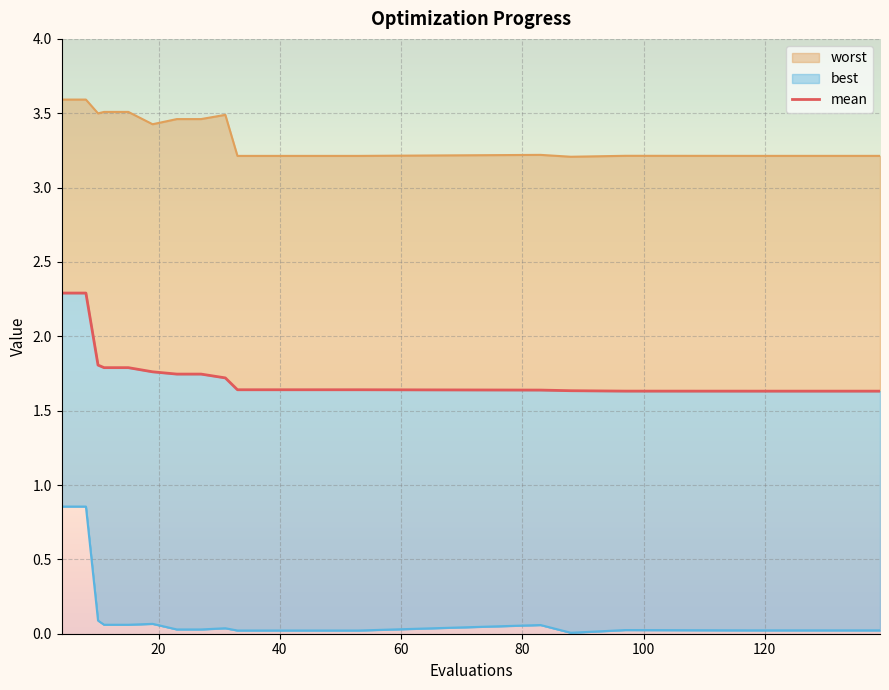

What is the difference between the maximum and minimum values?

0.7